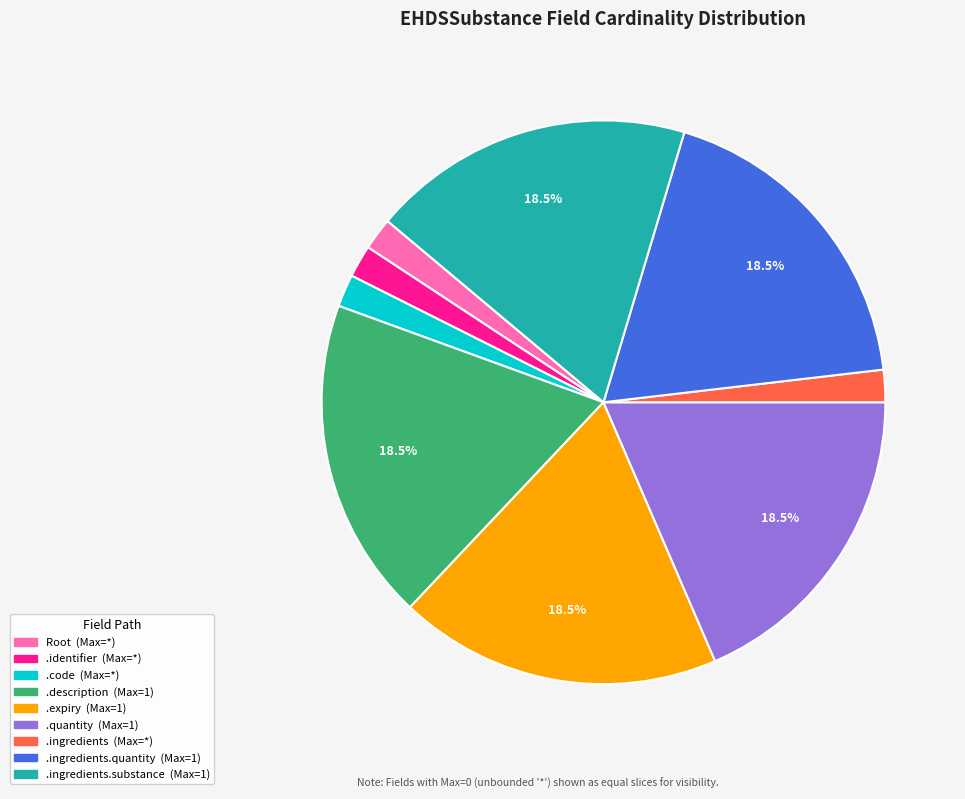

Does any single category account for the majority?

No